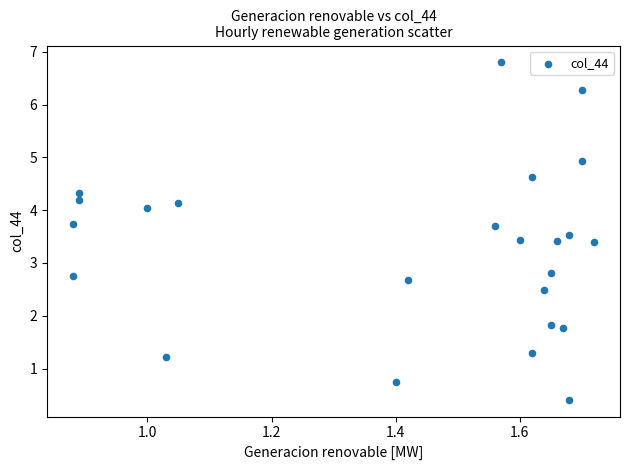

What is the range of X values (max minus min)?

0.8